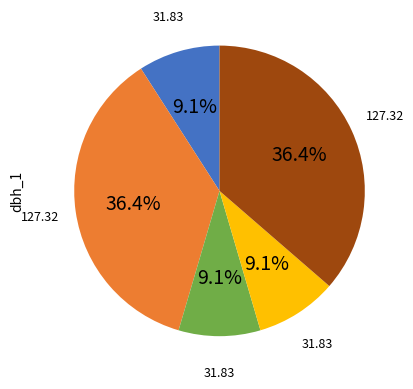

To the nearest percent, what is the average slice percentage?

20%